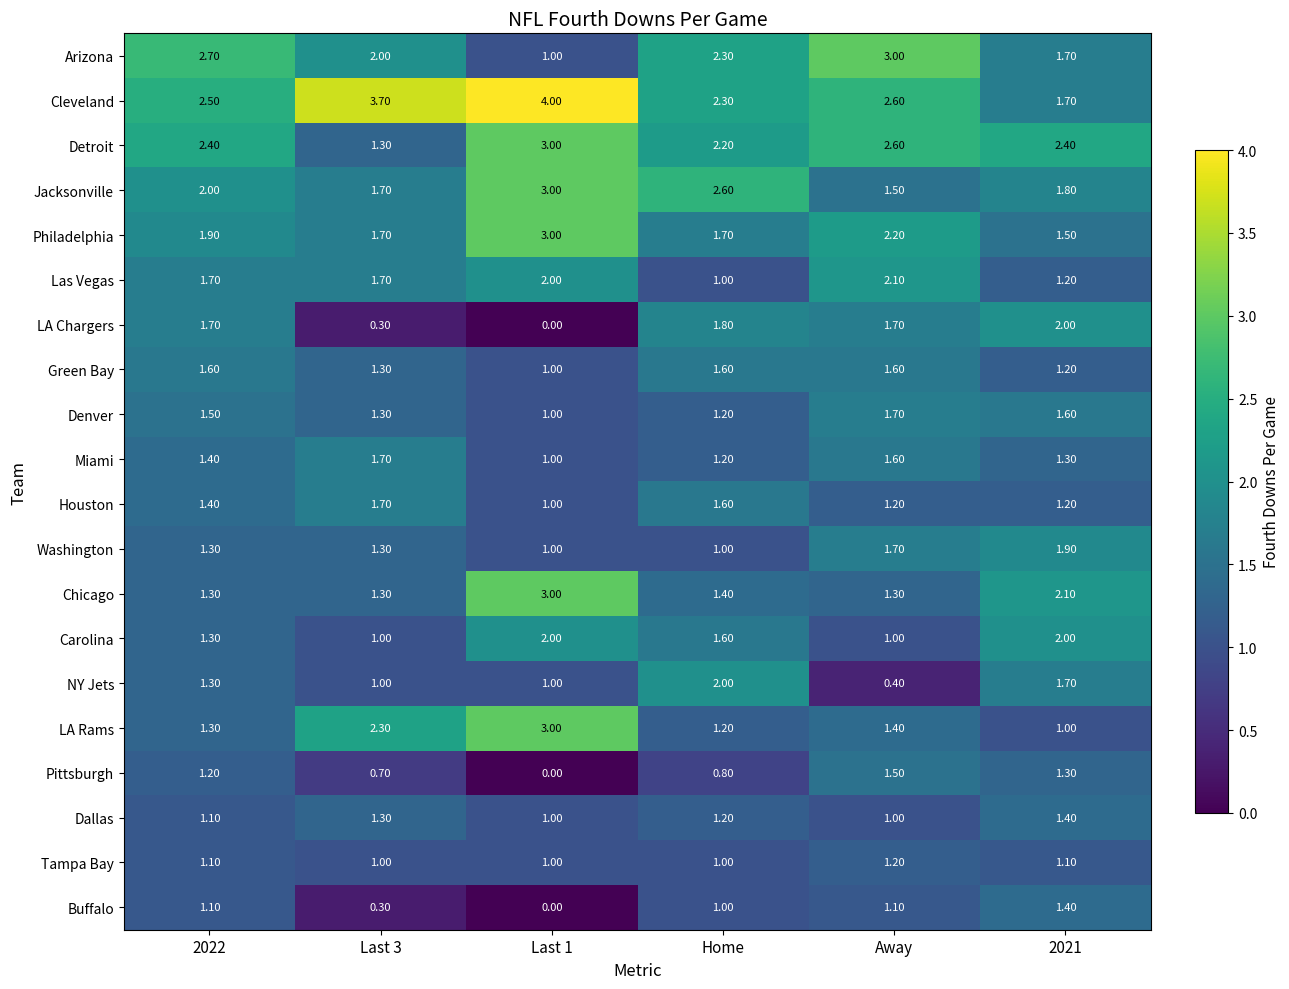

What is the difference between the LA Rams values at 2022 and Last 1?

1.7